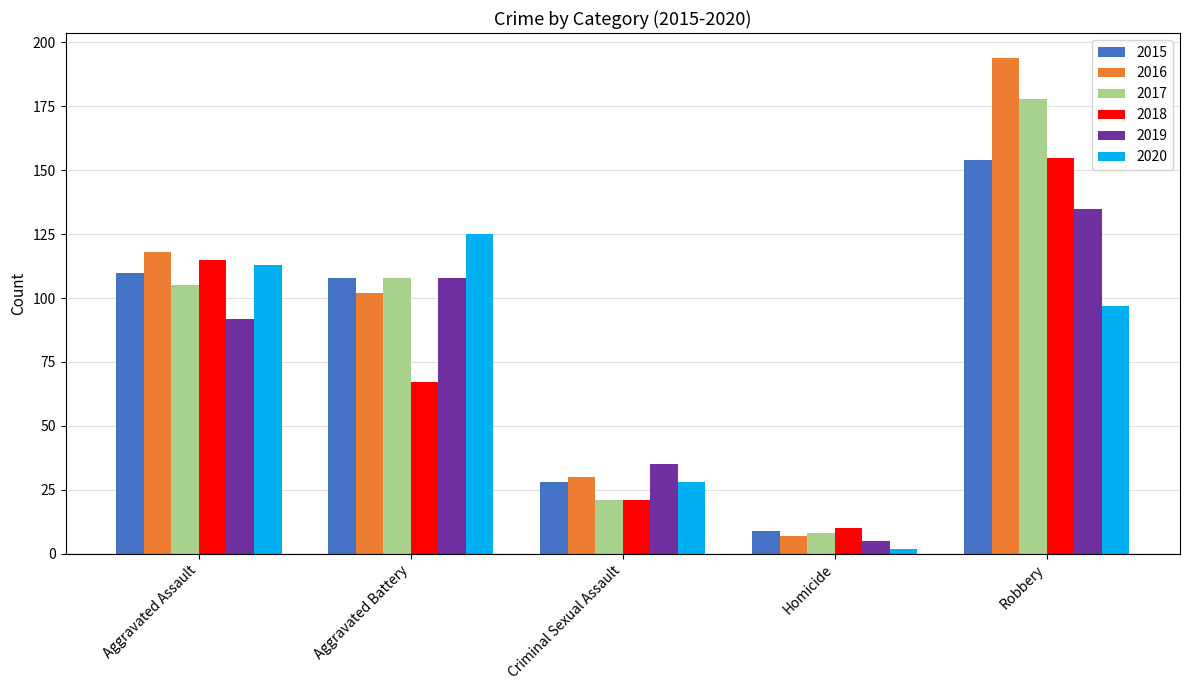

Which series has the largest total across all categories?

2016